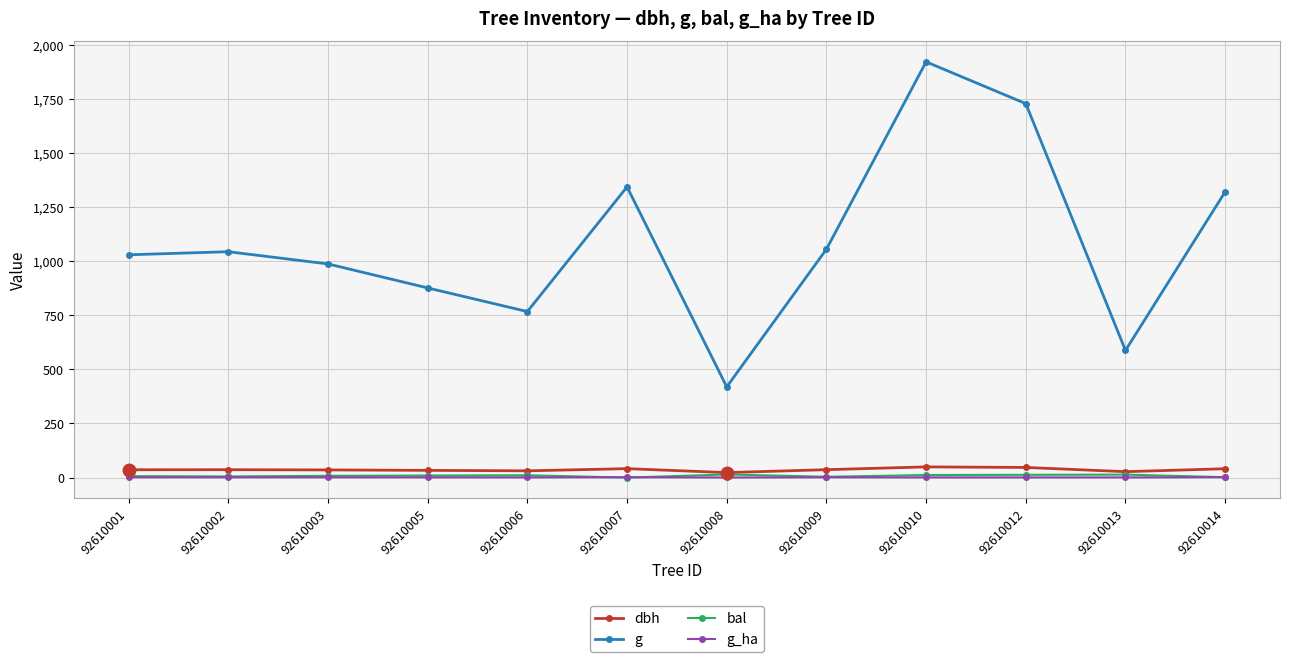

True or false: g has more than 0 points higher than both neighbors.

True